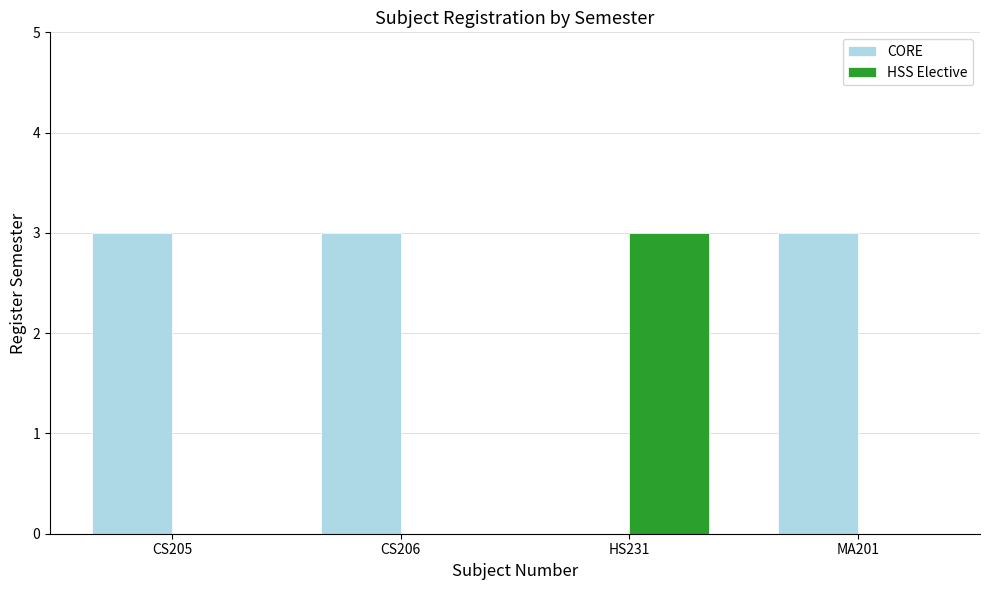

Where is CORE nearest to the value 1?

HS231